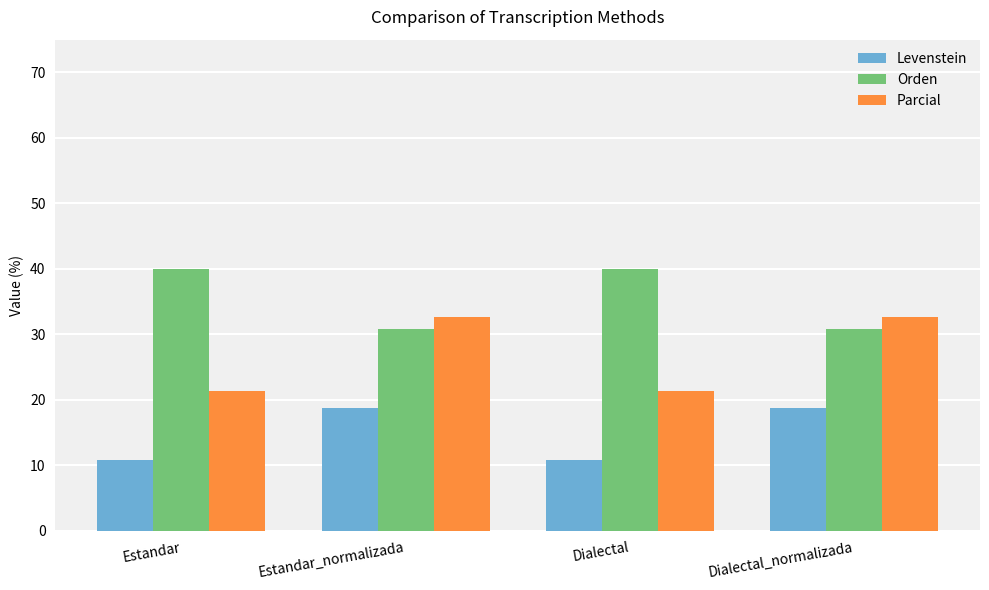

List the series in order of their overall mean, lowest first.

Levenstein, Parcial, Orden